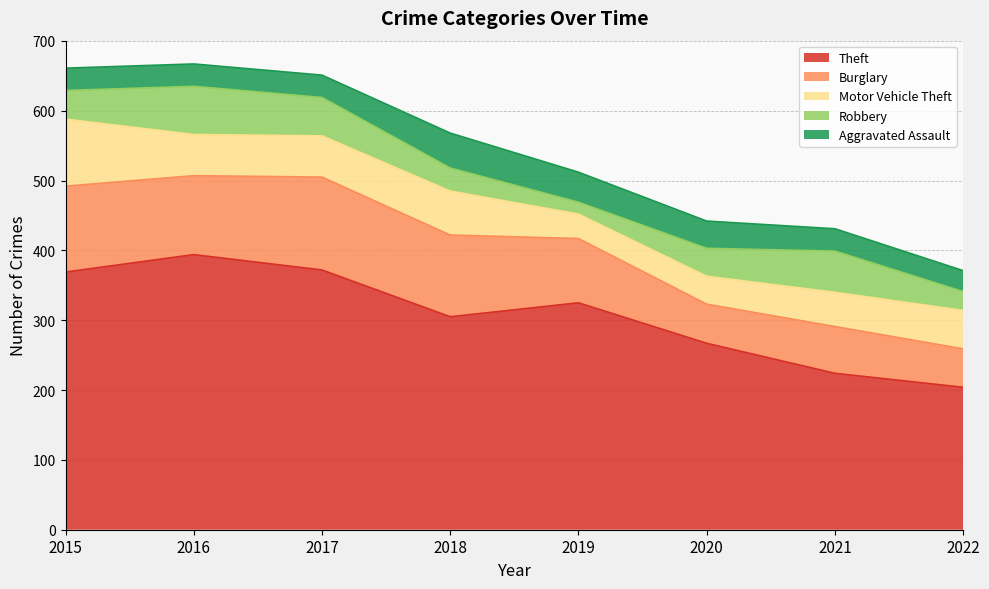

What is the minimum value for Aggravated Assault?

30